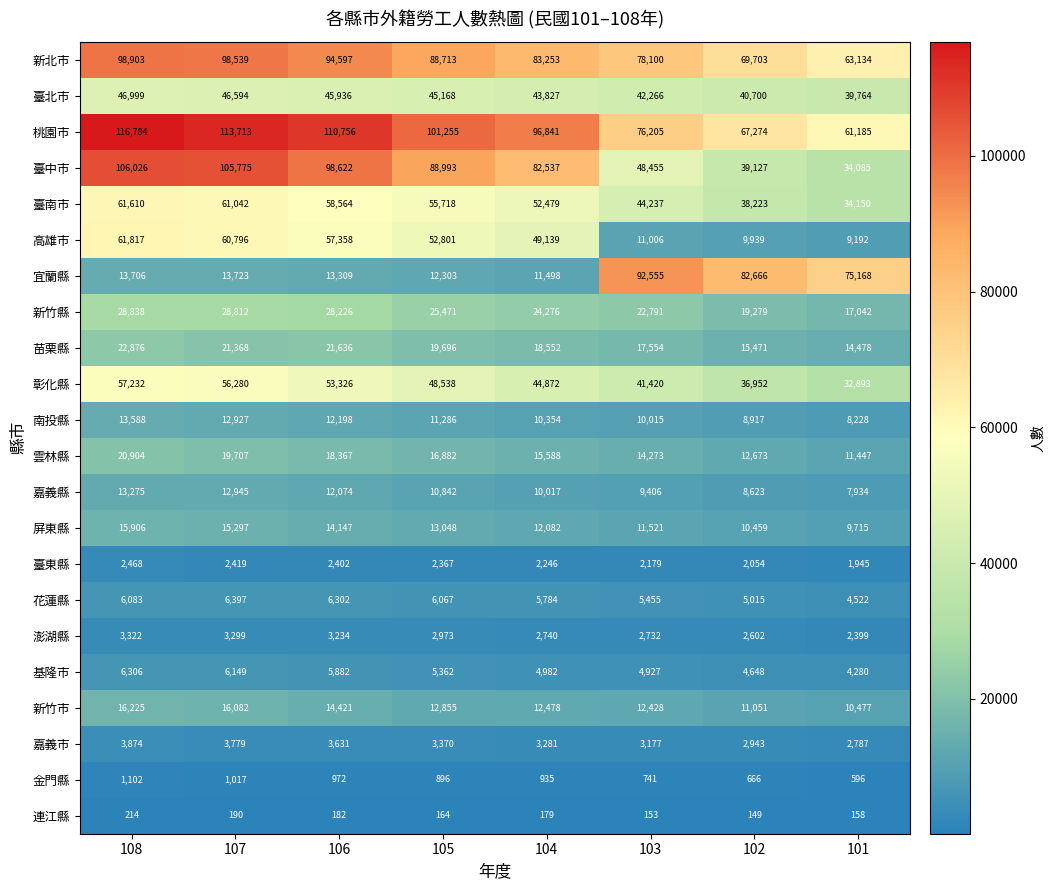

What is the difference between the maximum and minimum values in the 高雄市 series?

52625